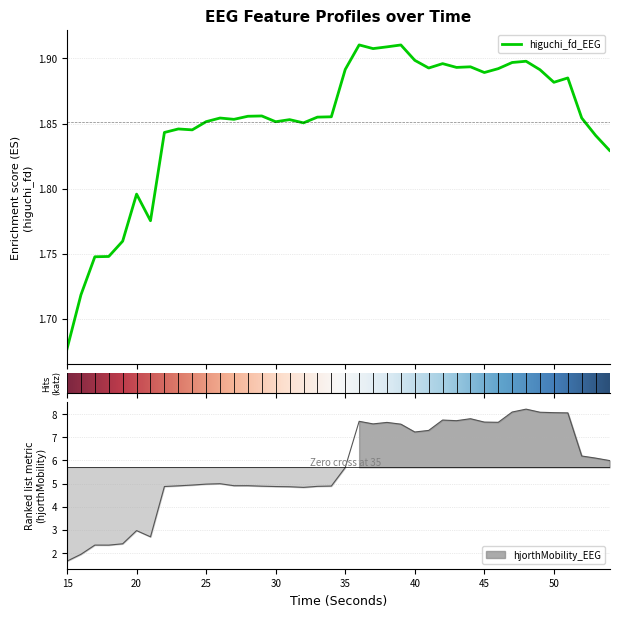

Which series has the largest range (max minus min)?

hjorthMobility_EEG